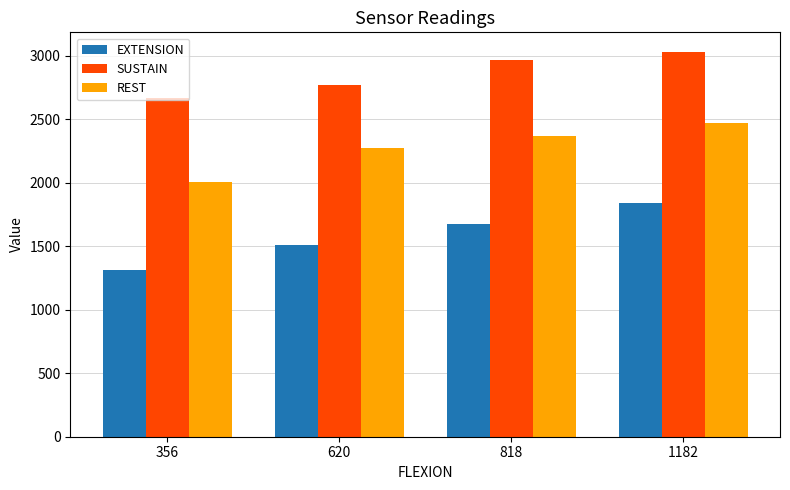

Rank the series by their maximum value, from lowest to highest.

EXTENSION, REST, SUSTAIN